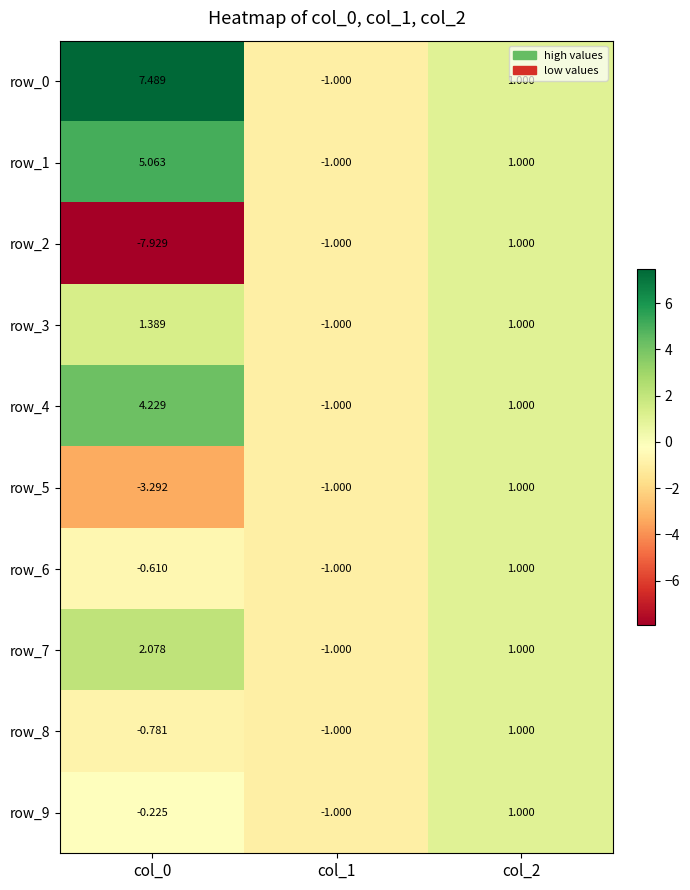

What is the average value of the row_5 series?

-1.1